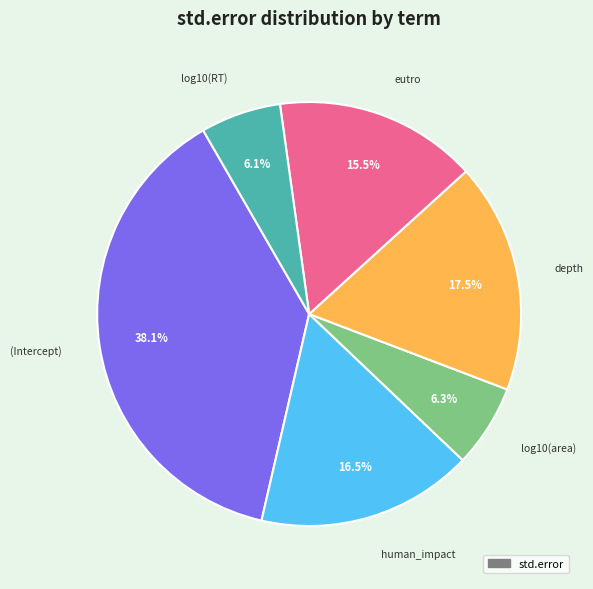

Is there a majority slice in this chart?

No